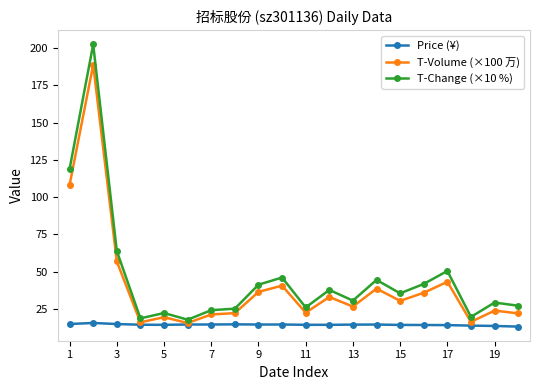

What is the greatest value displayed?

202.5